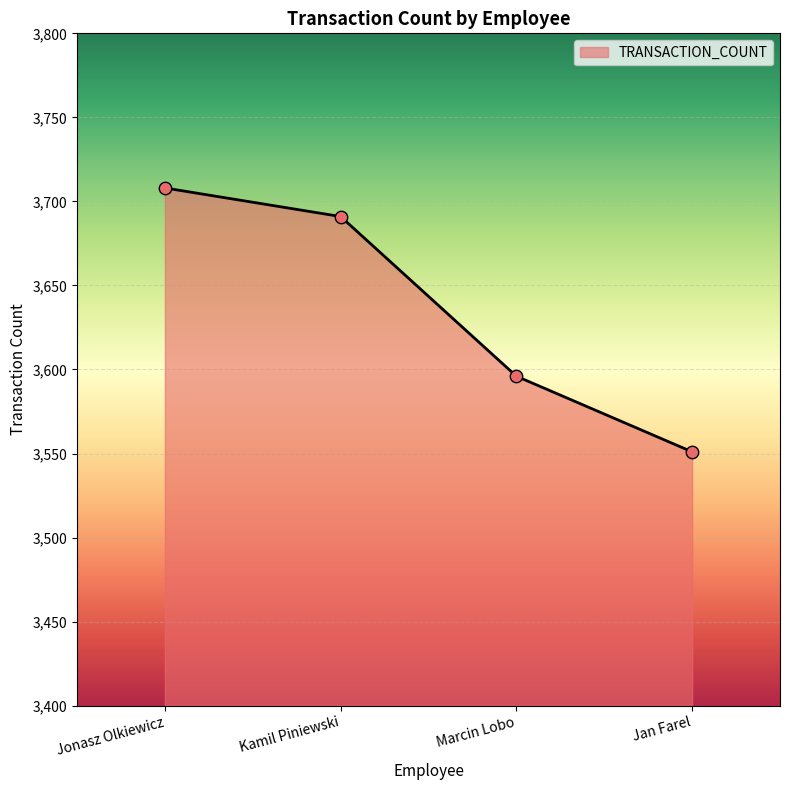

What is the ratio of the value at Kamil Piniewski to the value at Jonasz Olkiewicz?

1.0